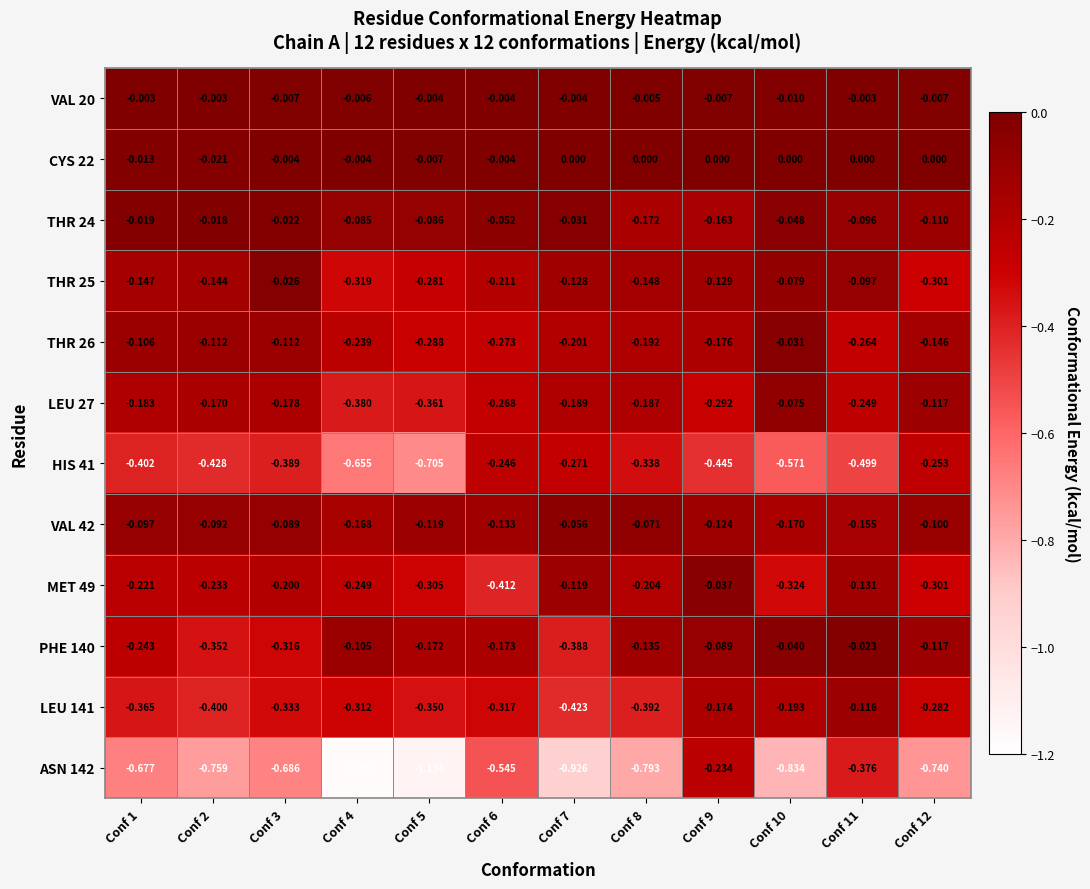

Is the value of LEU 141 at Conf 11 greater than the value of PHE 140 at Conf 9?

No